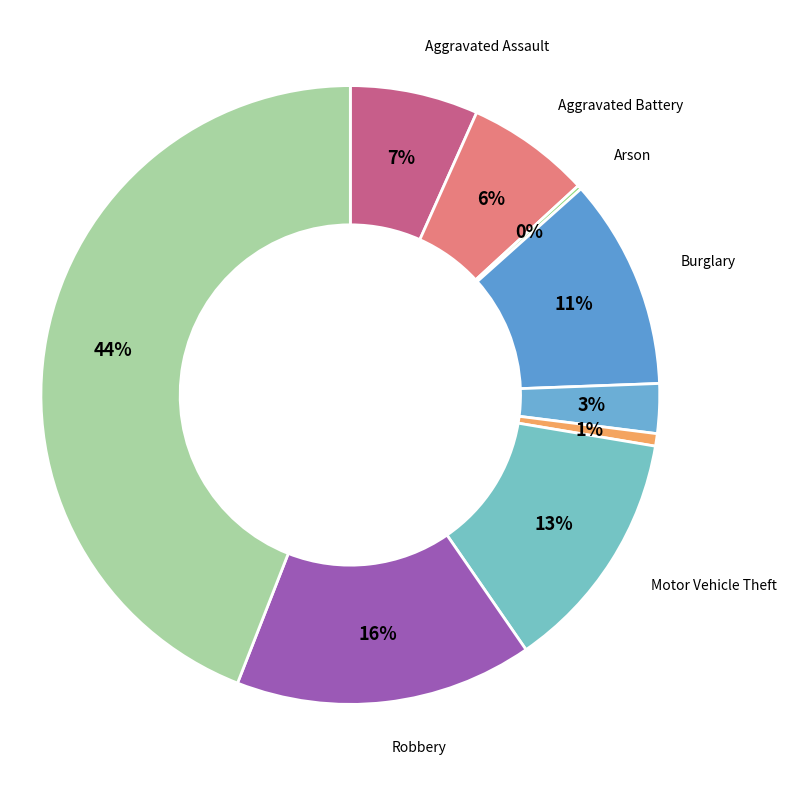

Does Aggravated Assault represent more than half of the total?

No